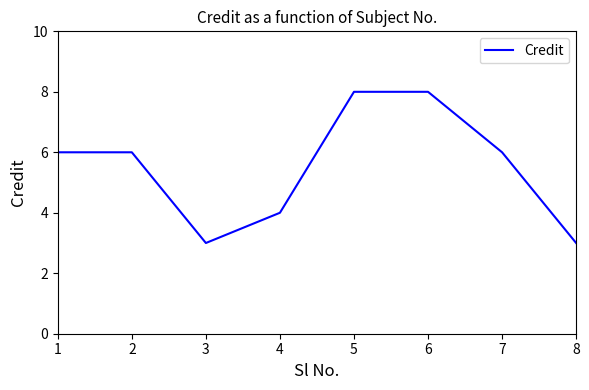

True or false: there are more than 2 points higher than both neighbors.

False